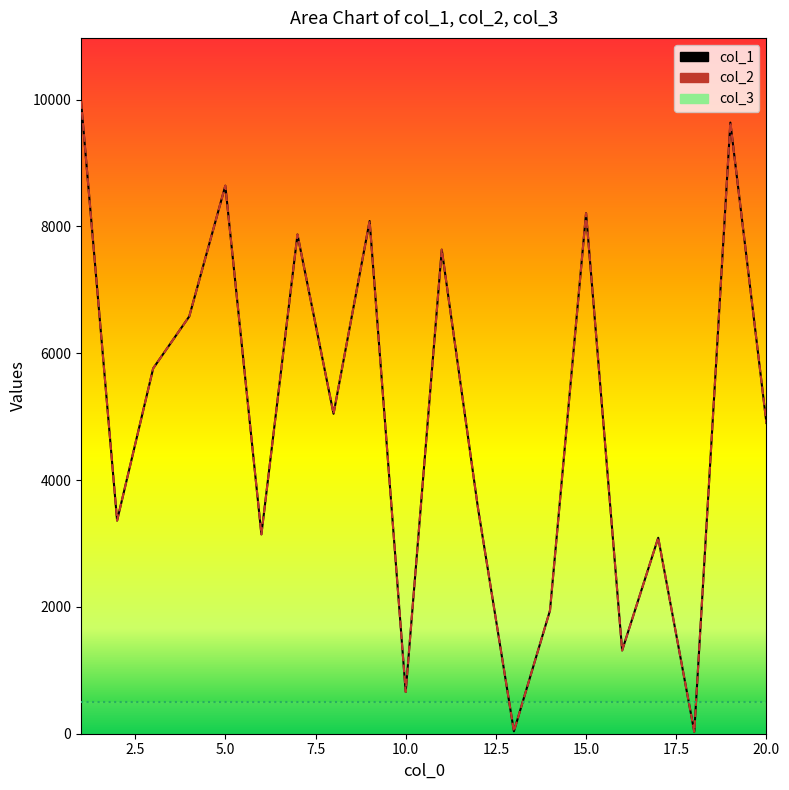

What is the value of the col_1_line point at the 16th from the left?

1313